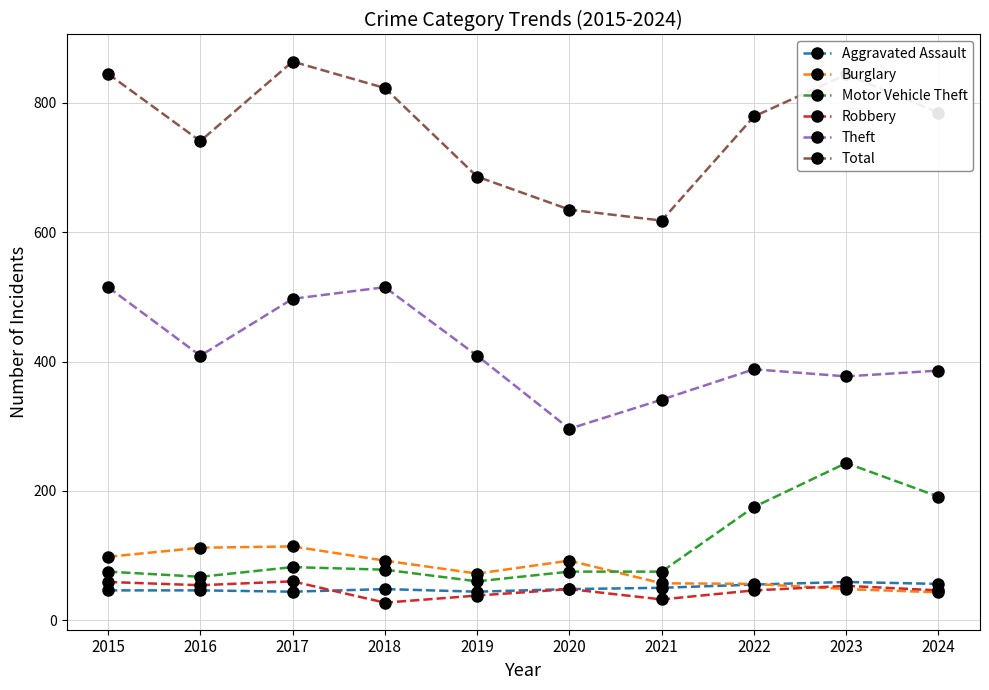

What is the value of the Motor Vehicle Theft point at the 3rd from the left?

82